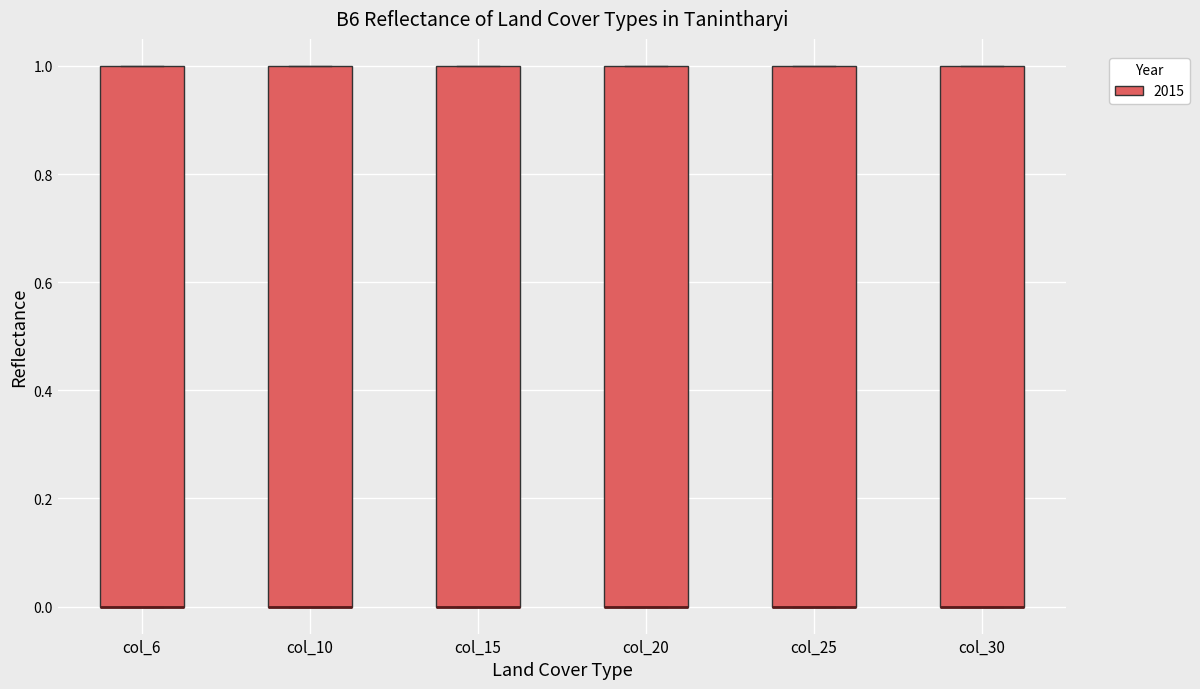

Where is the lower edge of the box for col_20 on the y-axis? The values are not printed on the chart, so give them approximately, as read against the axis.

0